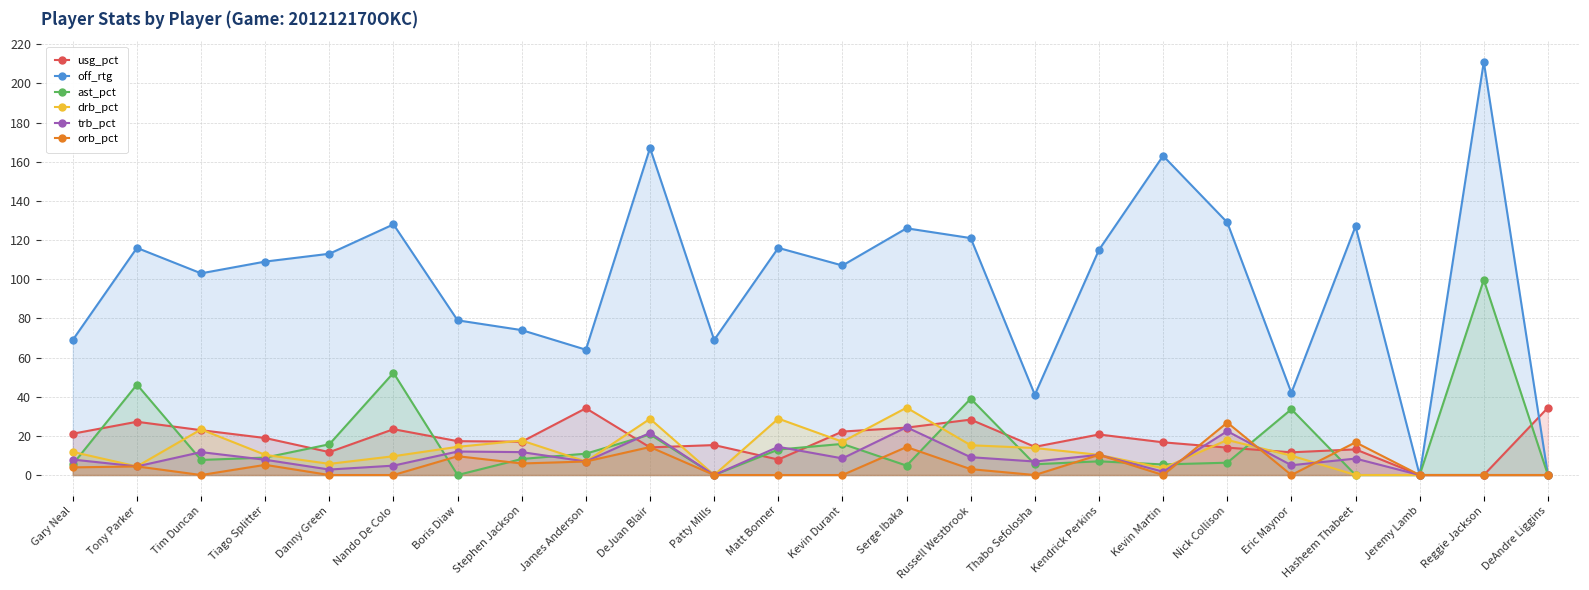

At which category does the chart reach its peak across all series?

Reggie Jackson